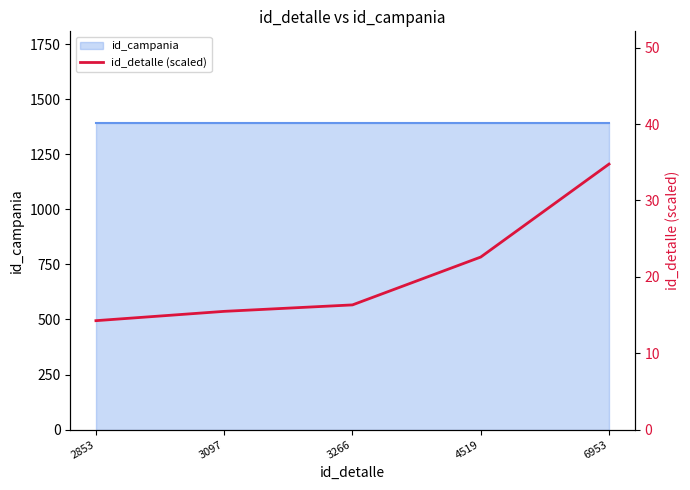

Where does the data first go above 16?

3266